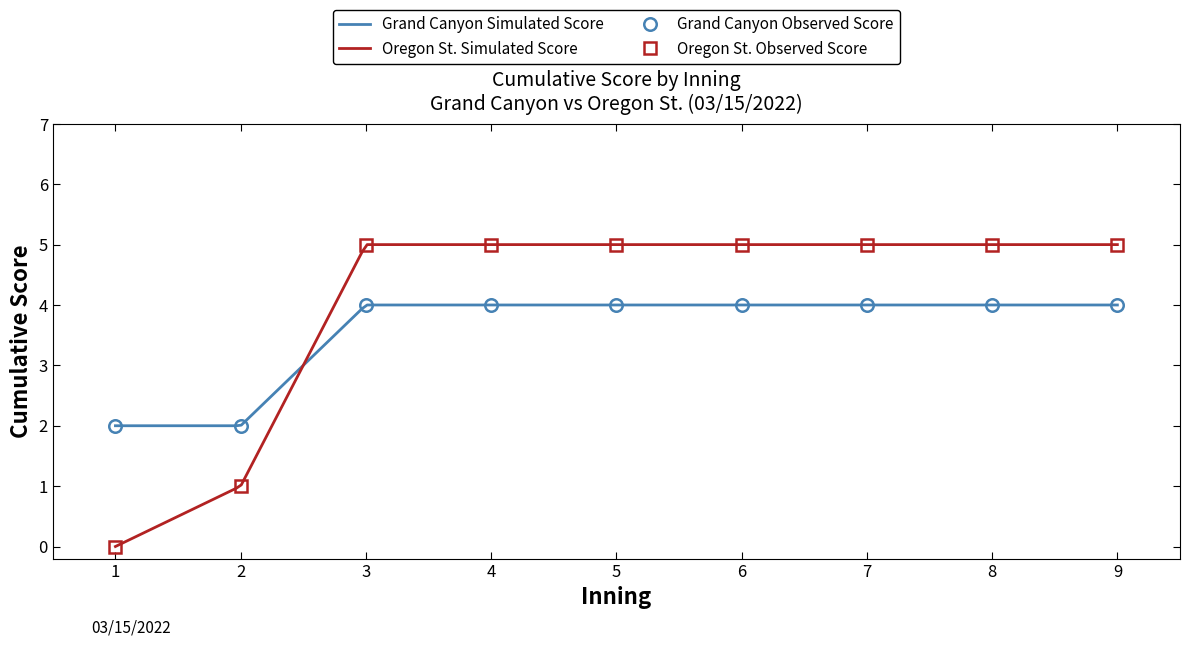

What is the highest value of the Oregon St. Simulated Score series?

5.0